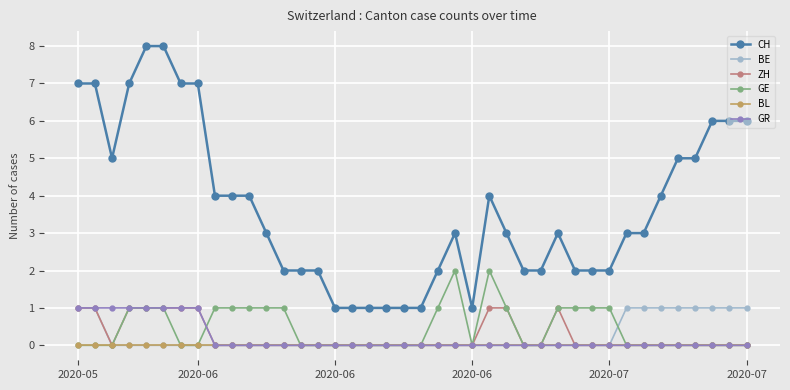

What are all the series names shown in the legend?

CH, BE, ZH, GE, BL, GR